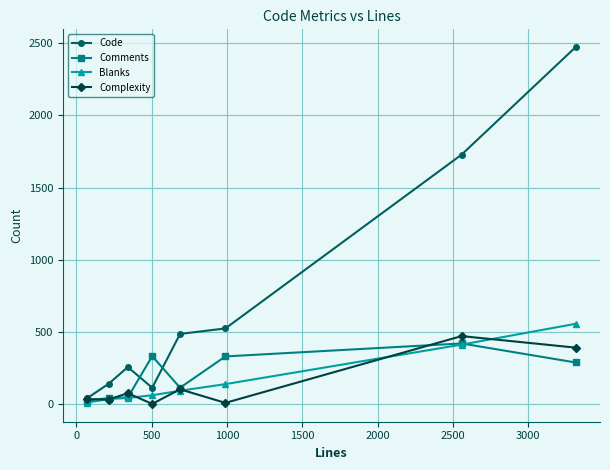

What is the value of the Code point at the 5th from the left?

485